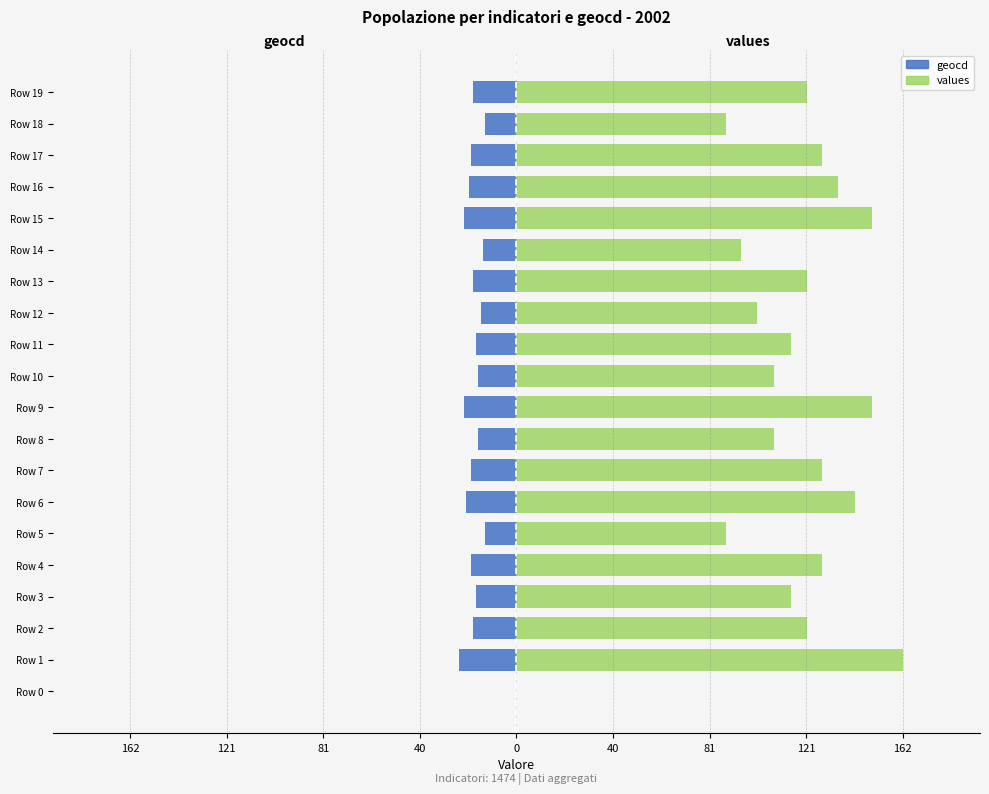

Is the value of geocd at Row 5 greater than the value of values at Row 9?

No